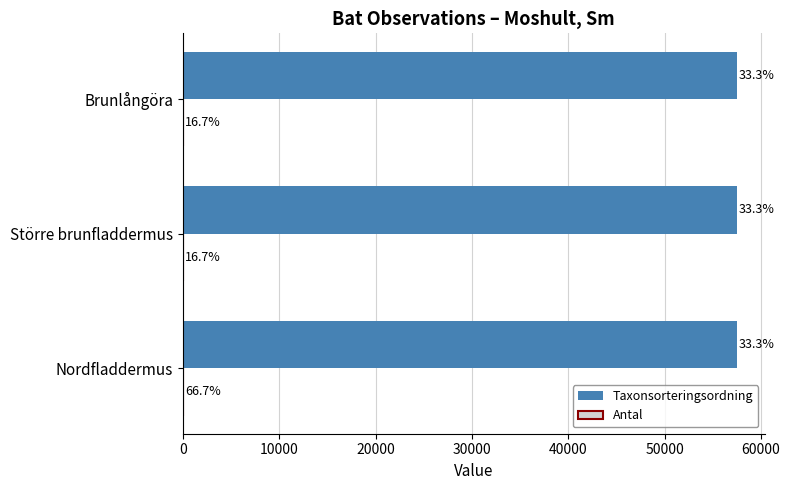

Which series has the largest total across all categories?

Taxonsorteringsordning